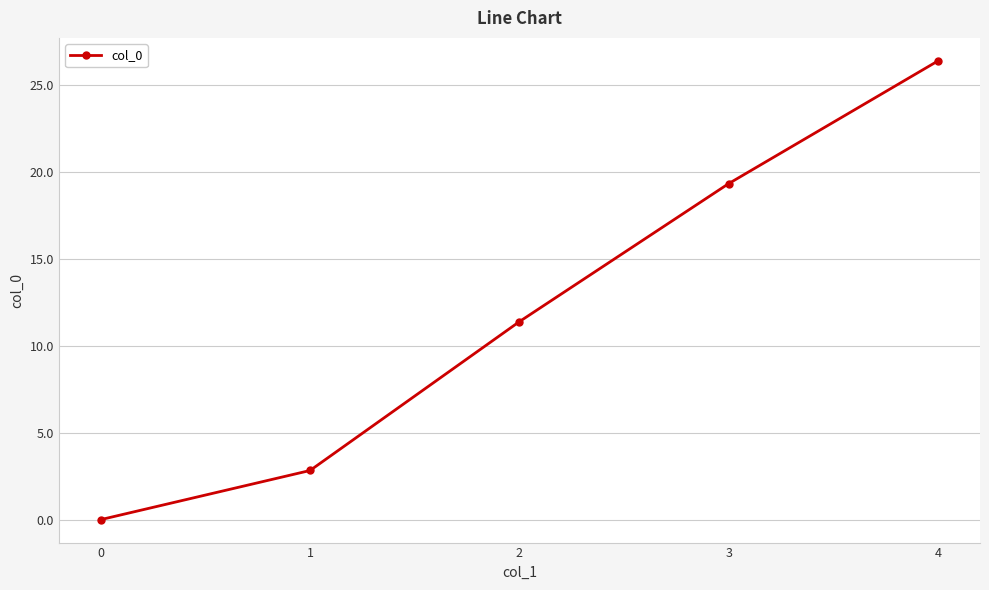

Reading left to right, extract all data points from this chart.

0.0	2.8	11.4	19.3	26.4